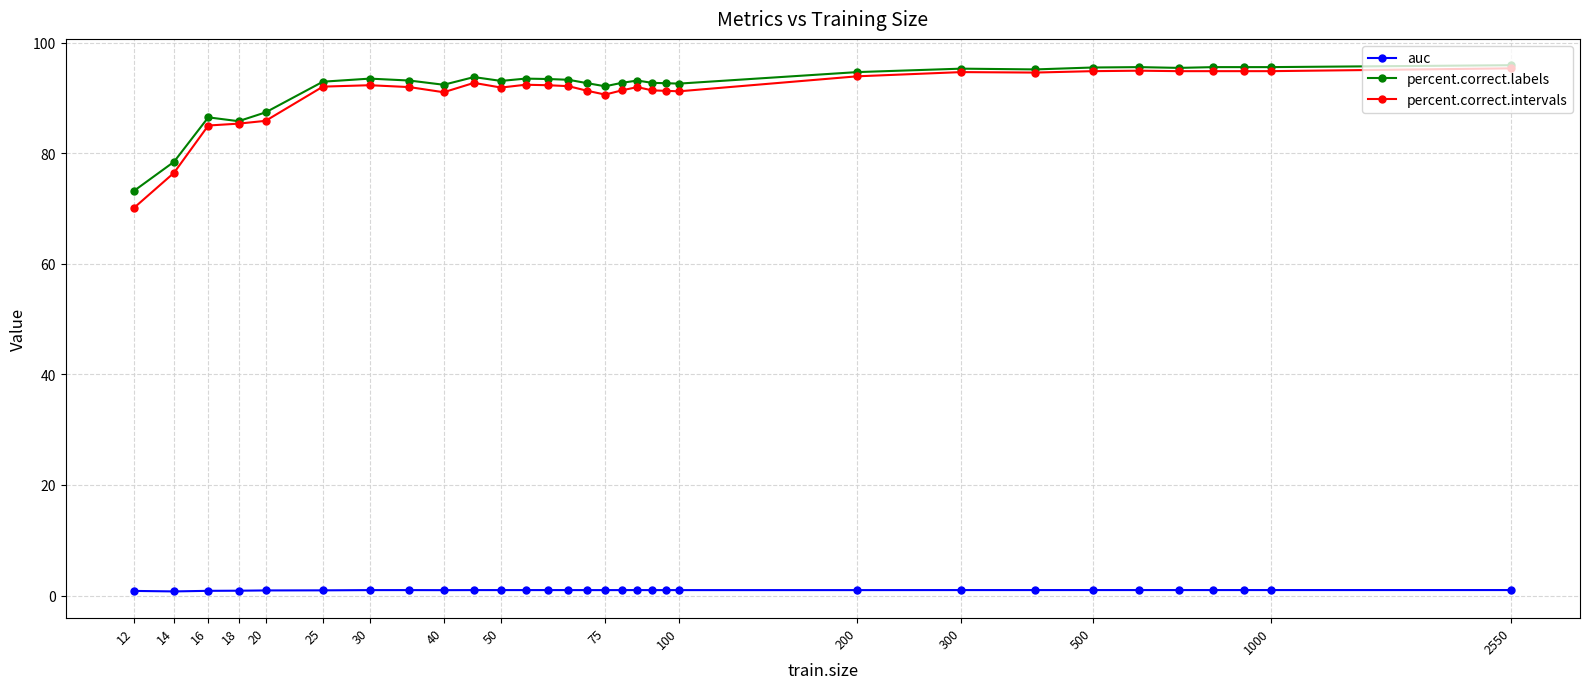

Which series has the largest range (max minus min)?

percent.correct.intervals